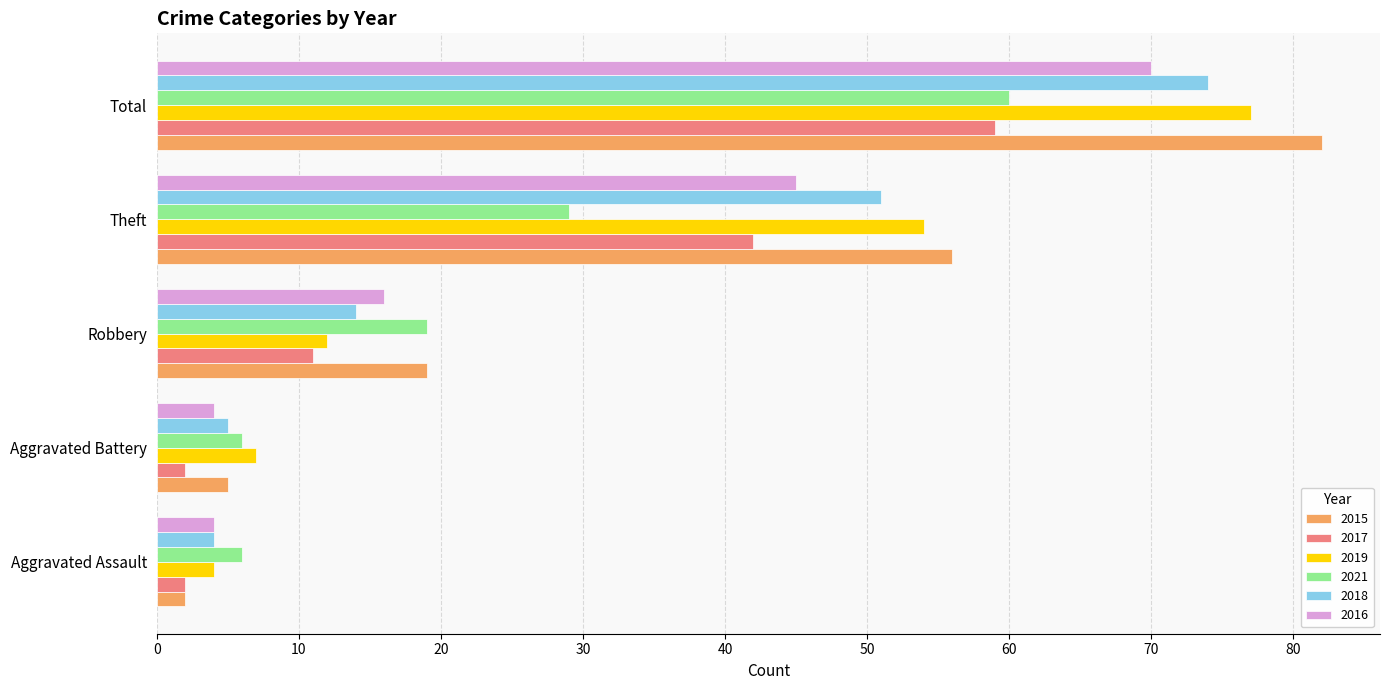

What are all the series names shown in the legend?

2015, 2017, 2019, 2021, 2018, 2016